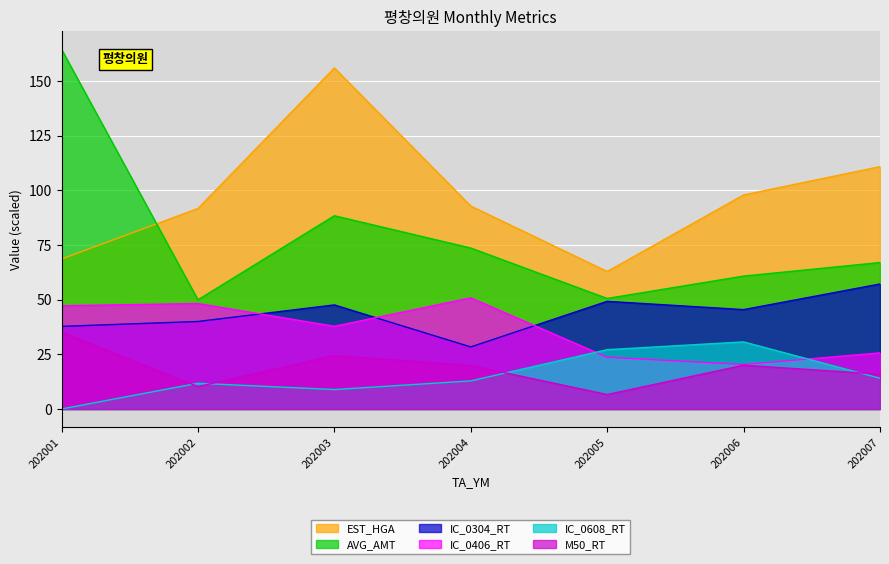

Which label corresponds to the largest value in the chart?

202001